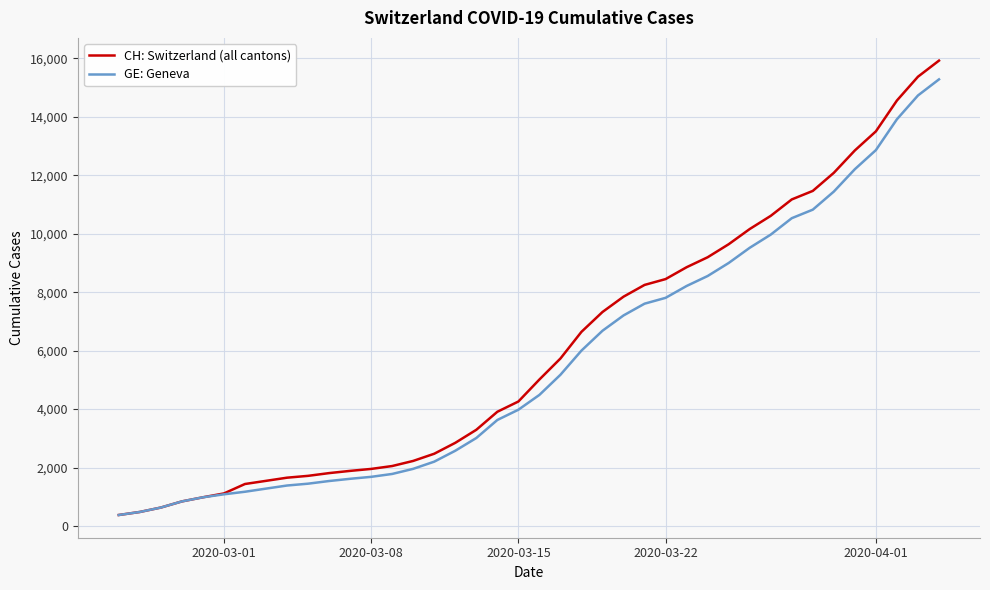

Which series has the widest spread of values?

CH: Switzerland (all cantons)